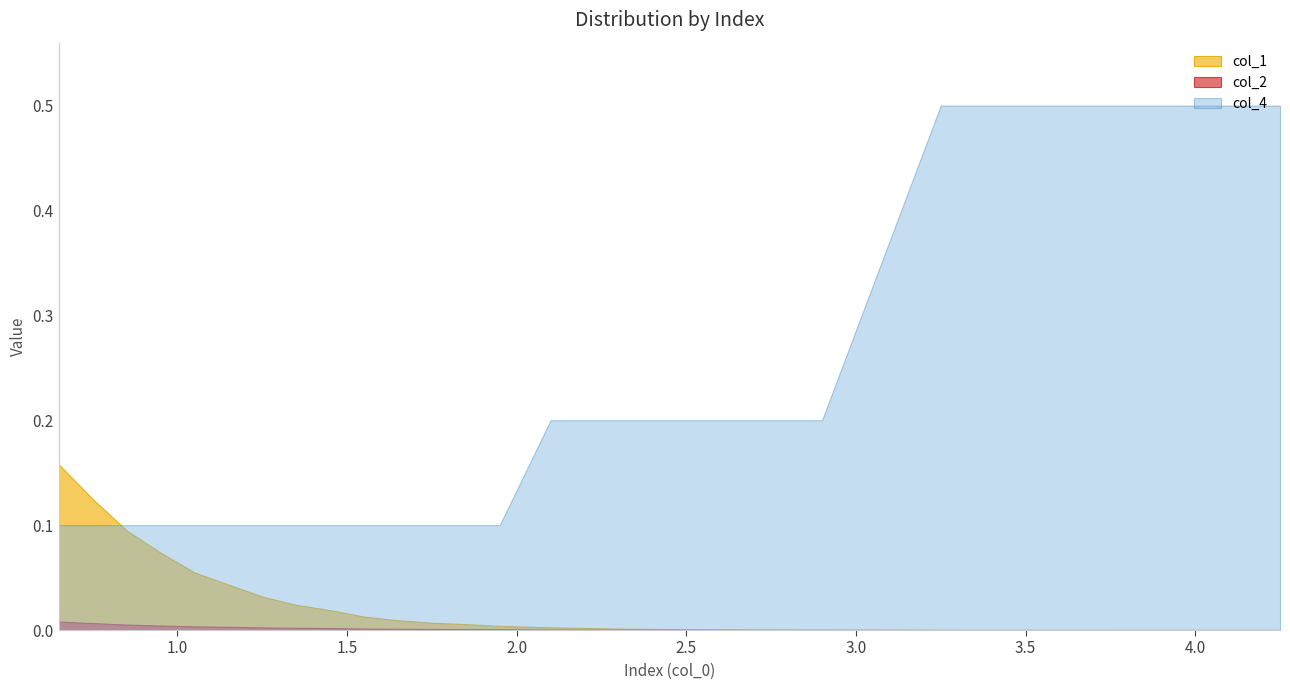

The col_1 series shows 0.0 at 19. True or false?

True